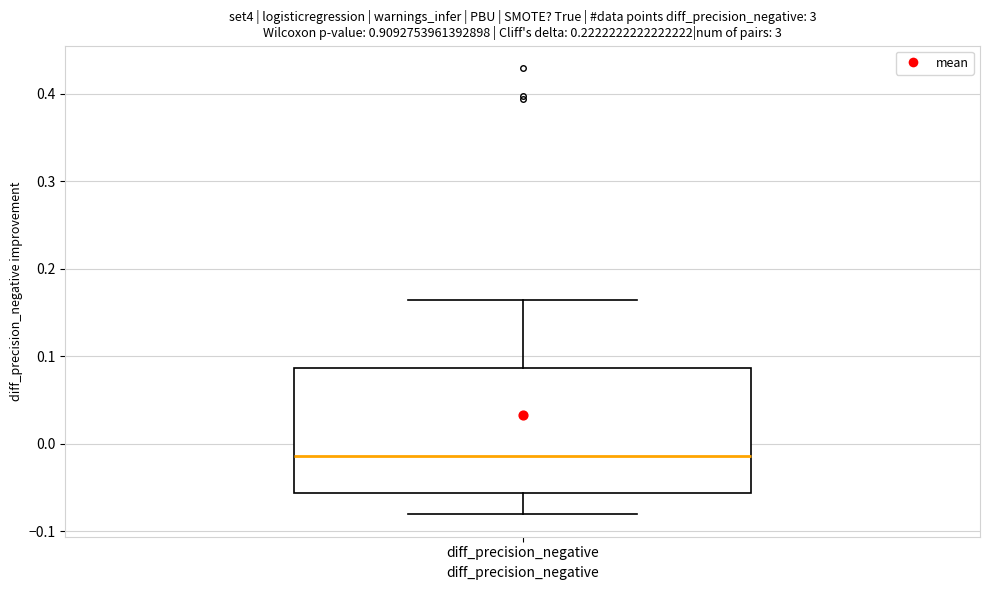

Where is the lower edge of the box for diff_precision_negative on the y-axis? The values are not printed on the chart, so give them approximately, as read against the axis.

-0.06